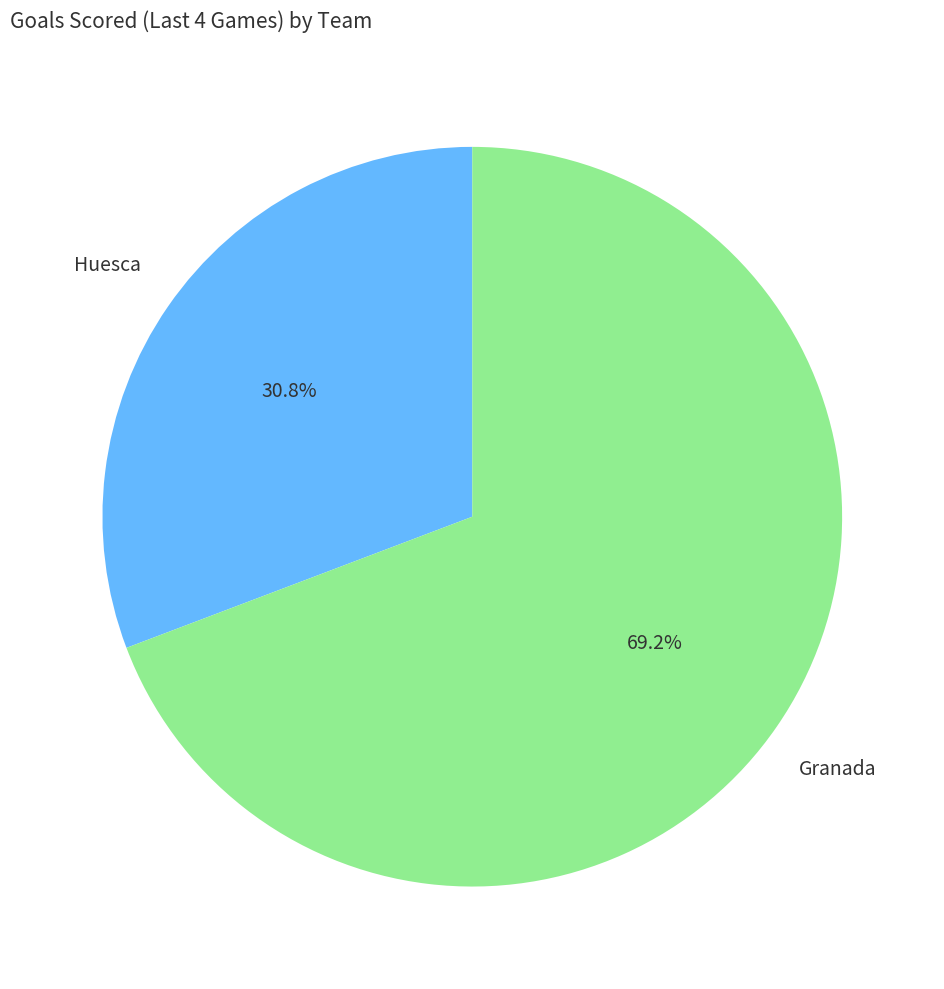

Is it true that Huesca is 31% of the pie?

True